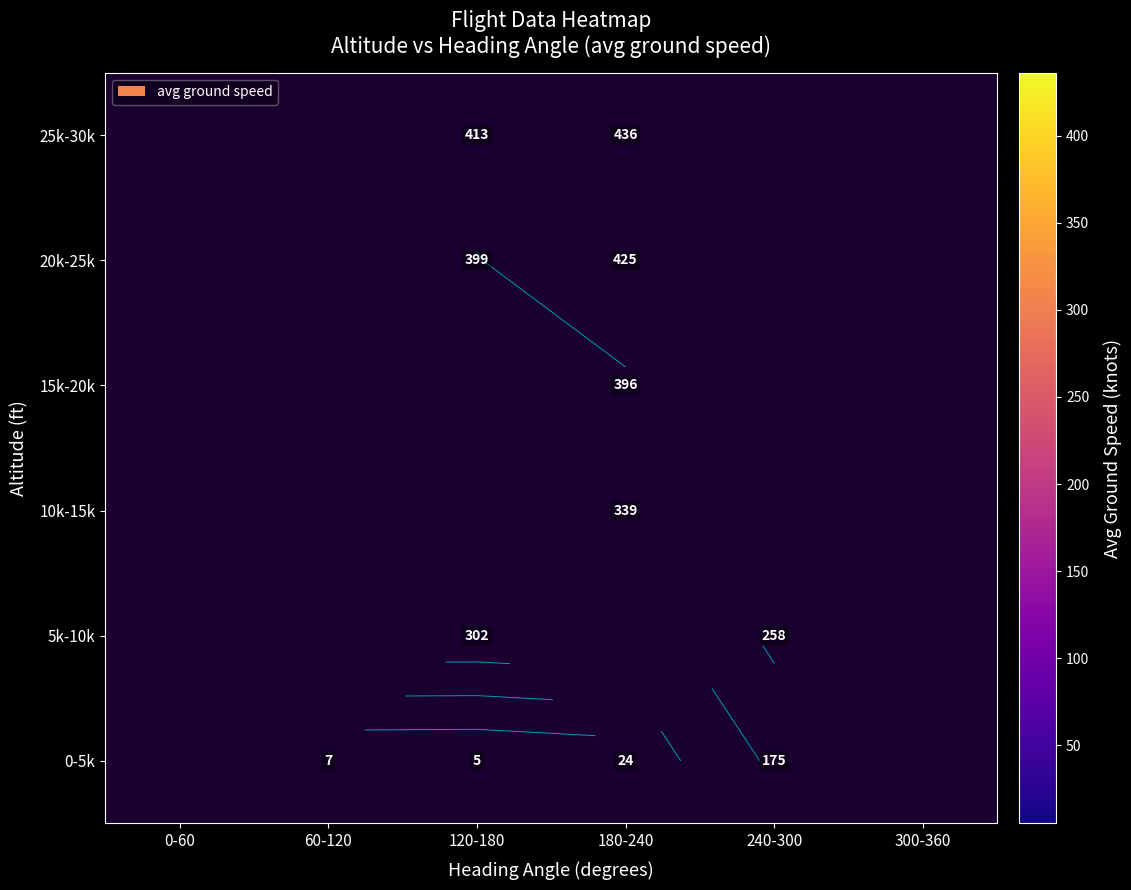

How many data points does each series have?

6